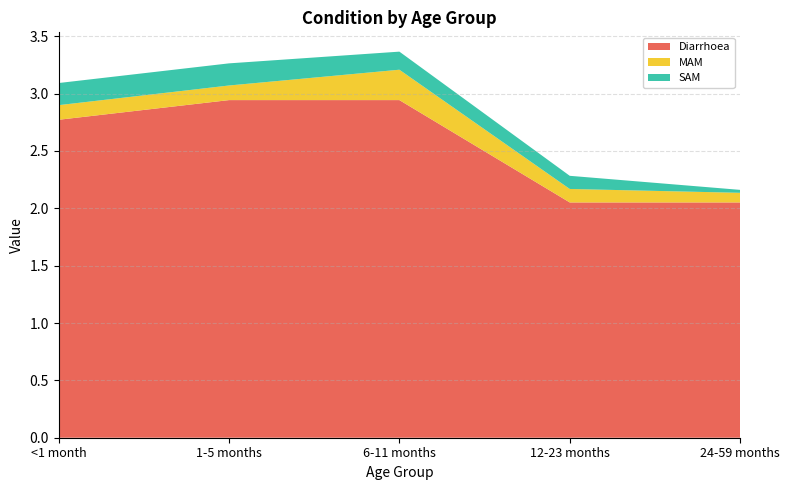

Reading right to left, what are all the values shown in this chart?

Diarrhoea: 2.1	2.1	2.9	2.9	2.8
MAM: 0.1	0.1	0.3	0.1	0.1
SAM: 0.0	0.1	0.2	0.2	0.2